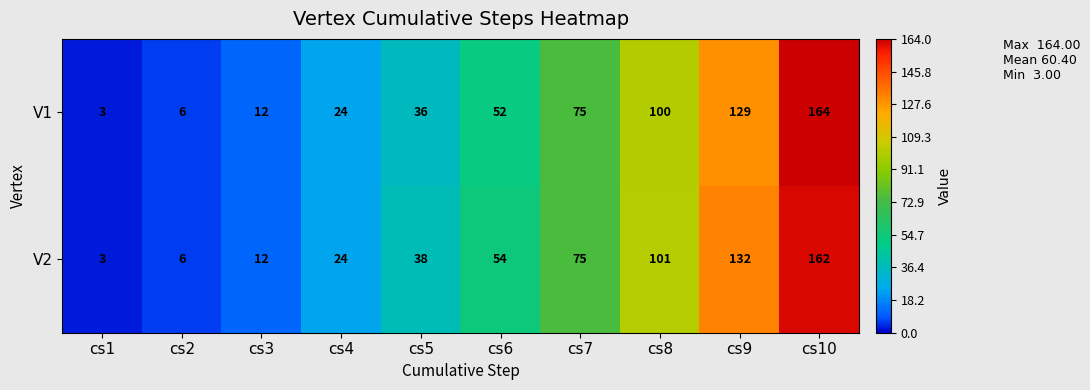

Reading right to left, list all the values displayed in this chart.

V1: cs10=164	cs9=129	cs8=100	cs7=75	cs6=52	cs5=36	cs4=24	cs3=12	cs2=6	cs1=3
V2: cs10=162	cs9=132	cs8=101	cs7=75	cs6=54	cs5=38	cs4=24	cs3=12	cs2=6	cs1=3